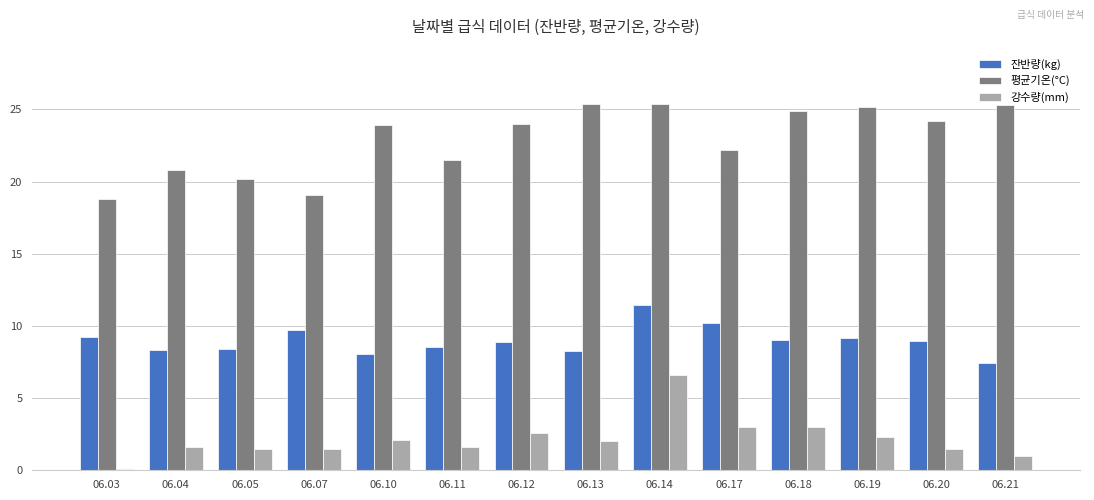

What is the spread (max minus min) of values at 06.14?

18.8